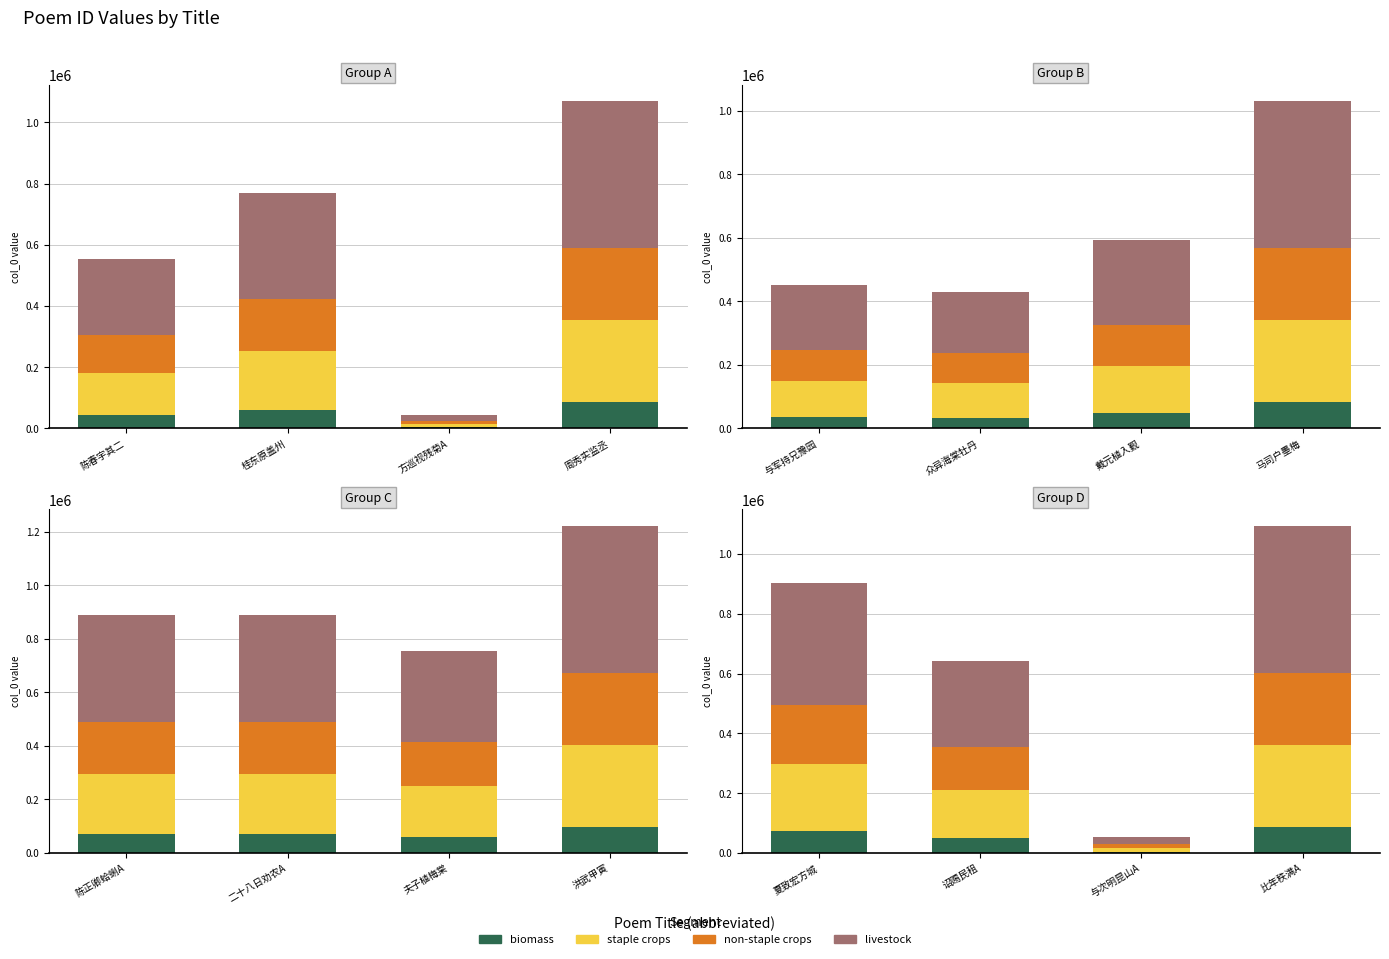

How many data points does each series have?

4